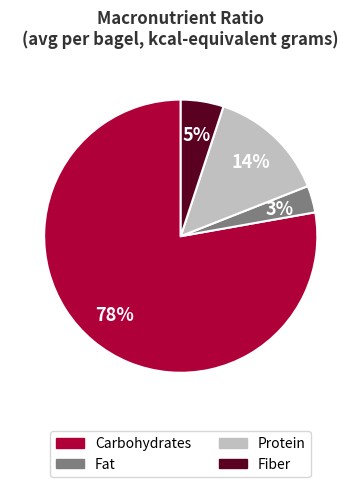

Does any single category account for the majority?

Yes